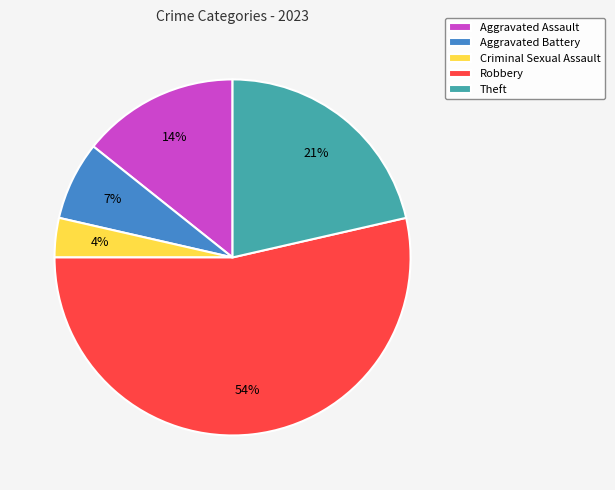

How many slices are in this pie chart?

5